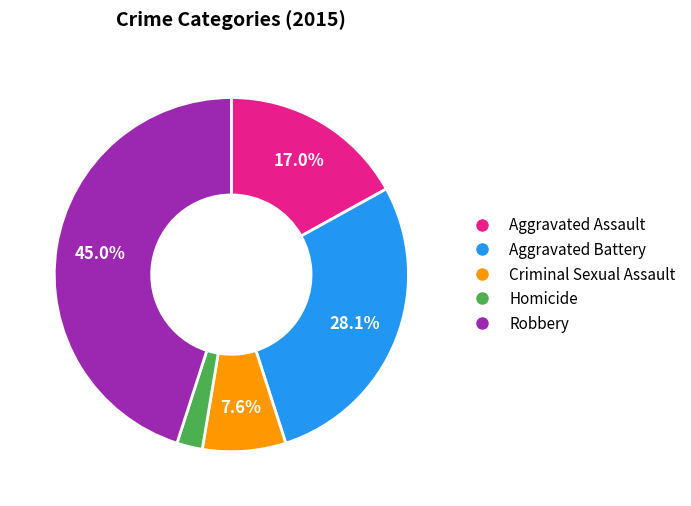

How many slices are in this pie chart?

5